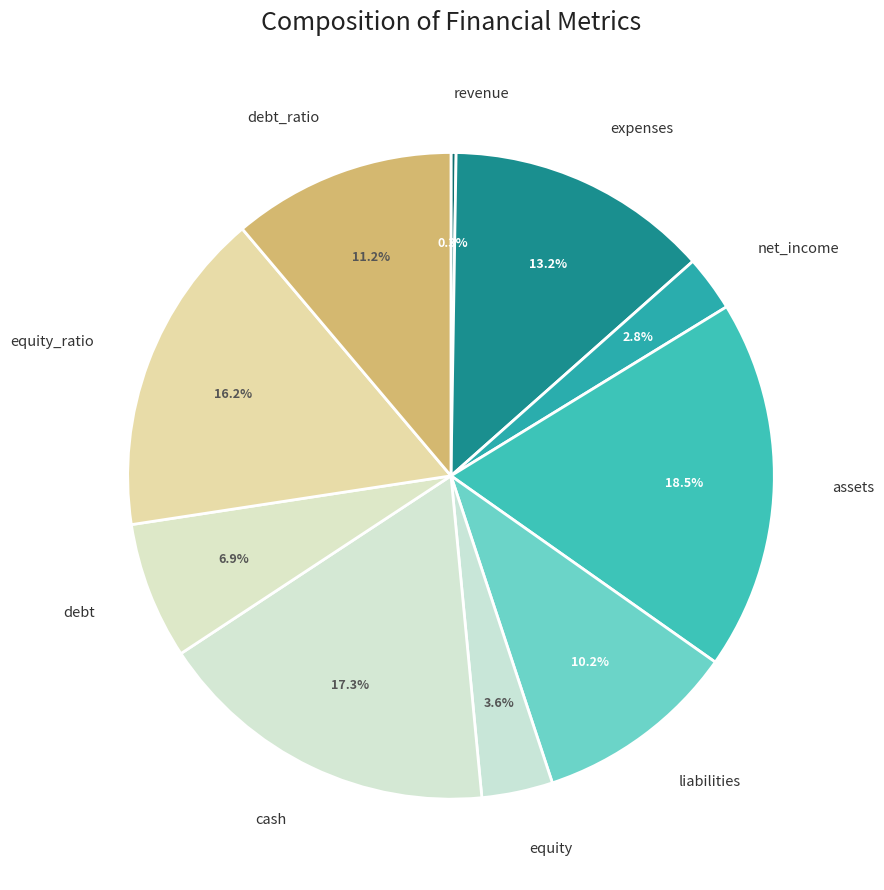

Do debt_ratio and expenses together represent more than half of the pie?

No